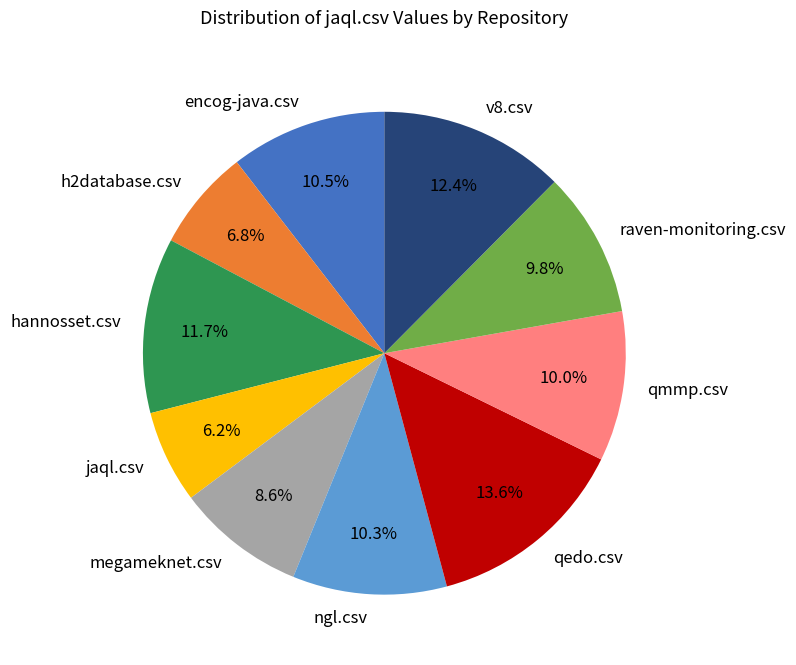

What percentage is the v8.csv slice, to the nearest percent?

12%